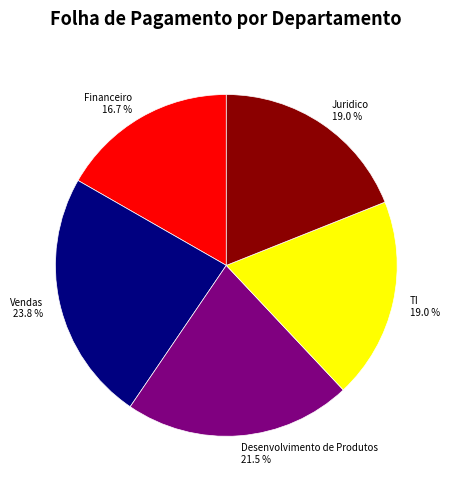

To the nearest percent, what is the difference between the Financeiro and TI slice percentages?

2%